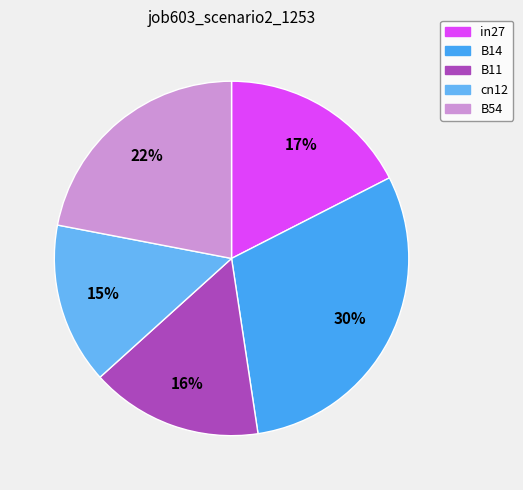

Rank the categories by value from highest to lowest.

B14, B54, in27, B11, cn12